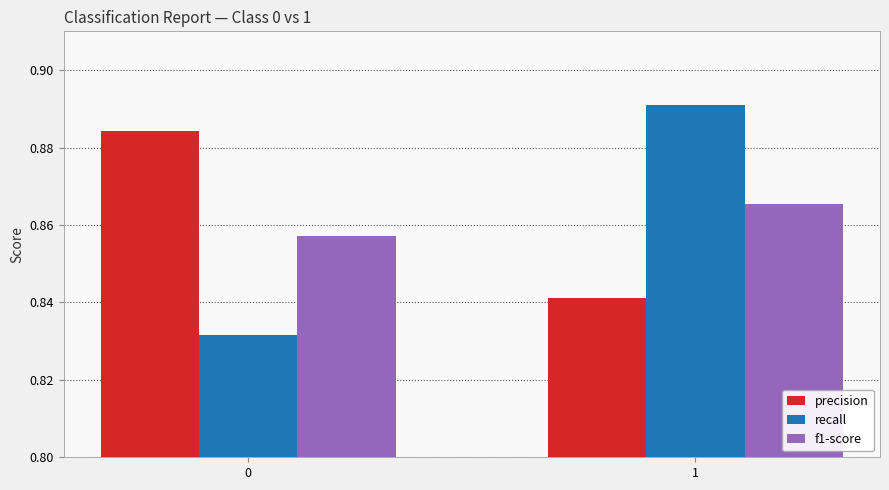

What is the sum of all f1-score values?

1.7